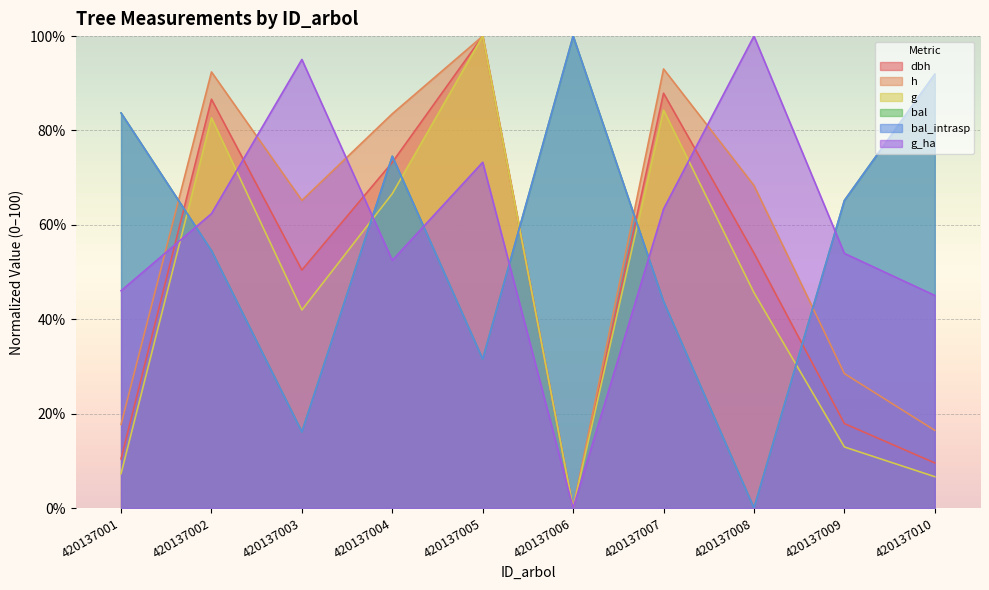

At how many categories does at least one series exceed 77?

9